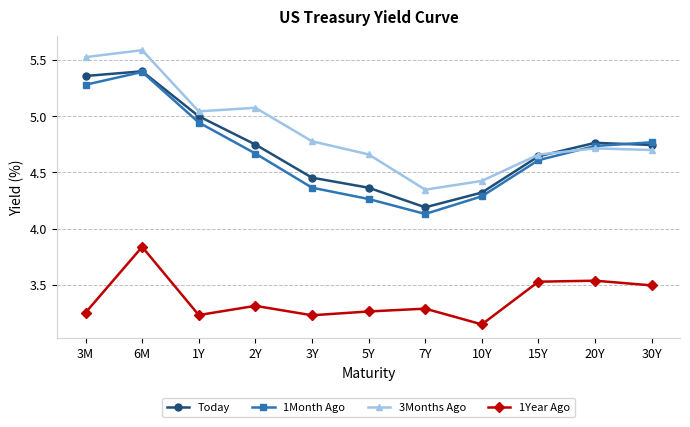

Is it true that 1Month Ago equals 4.6 at 15Y?

True